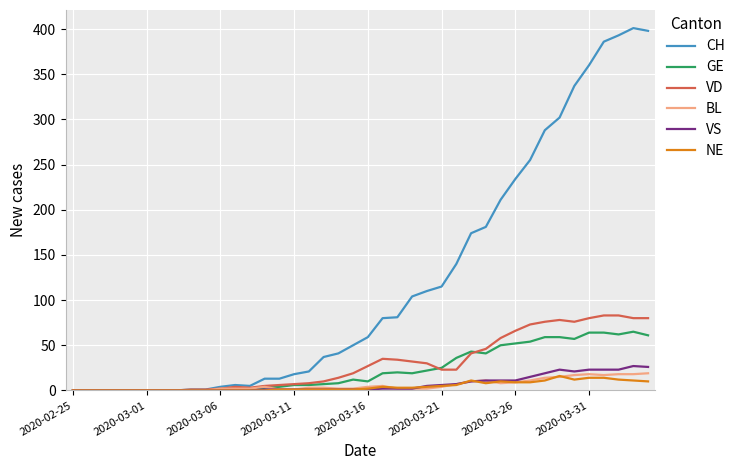

What is the maximum value shown in the chart?

401